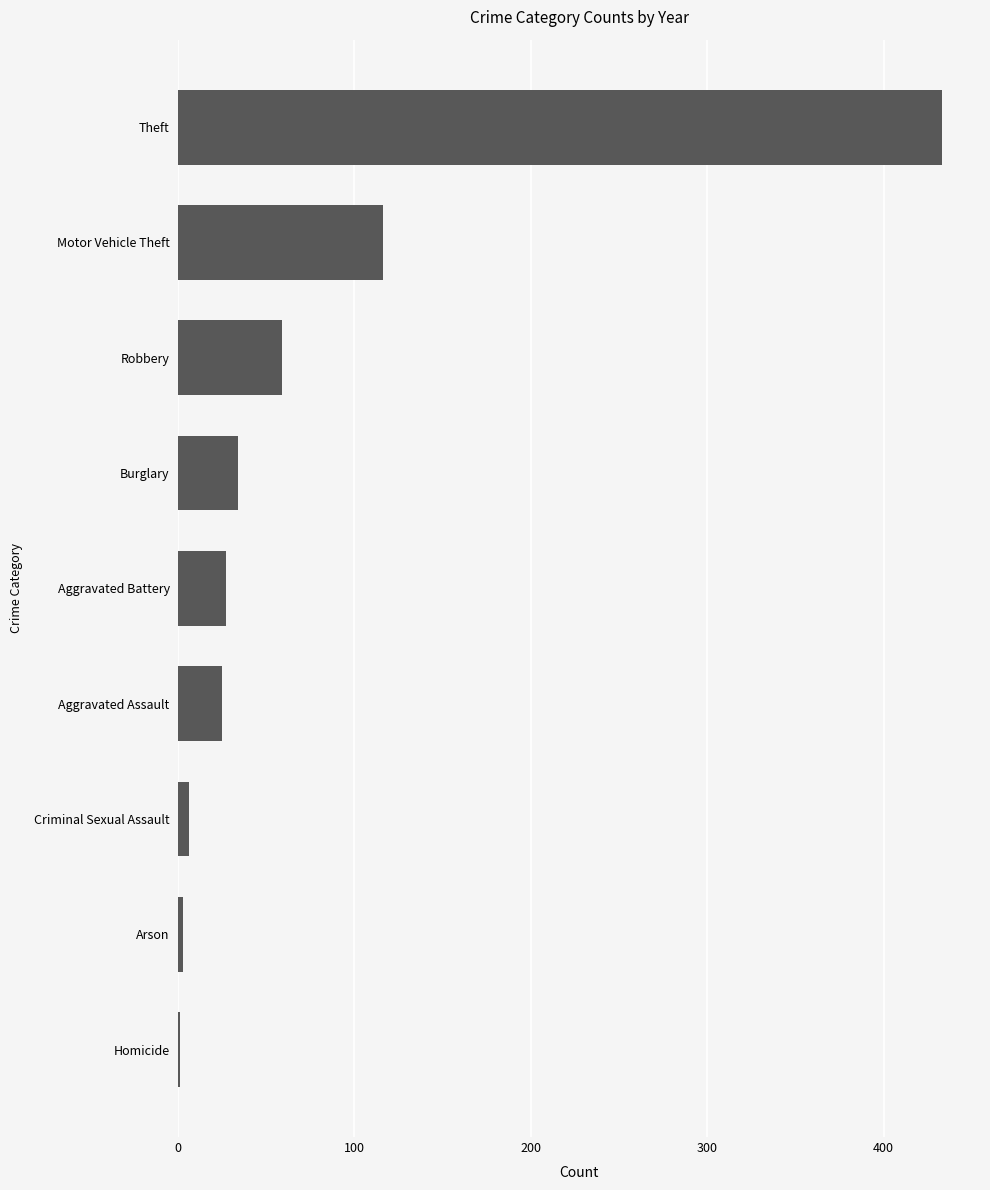

Where is the data nearest to the value 217?

Motor Vehicle Theft